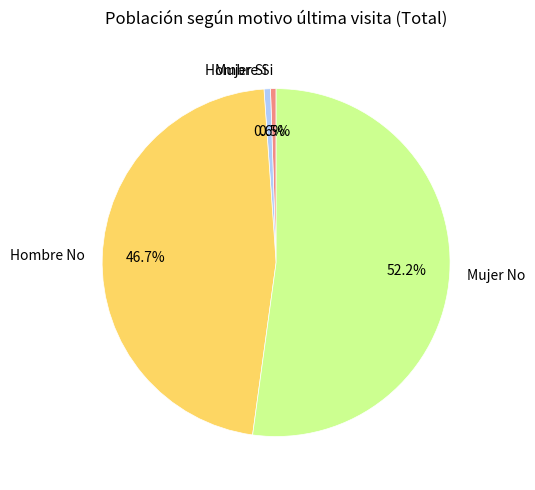

How many segments does this pie chart have?

4